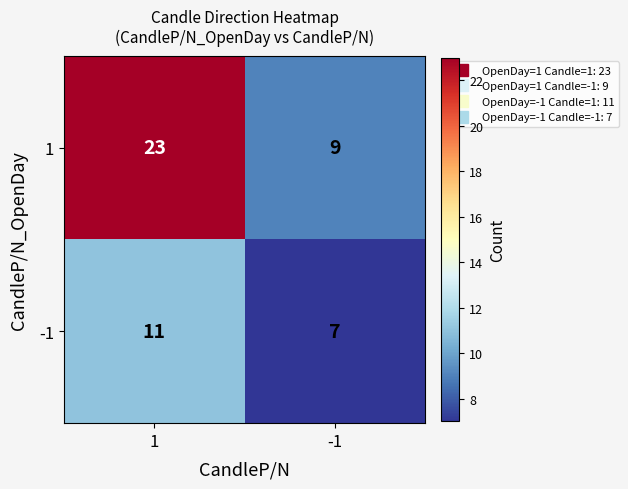

At which category does the chart reach its minimum across all series?

-1